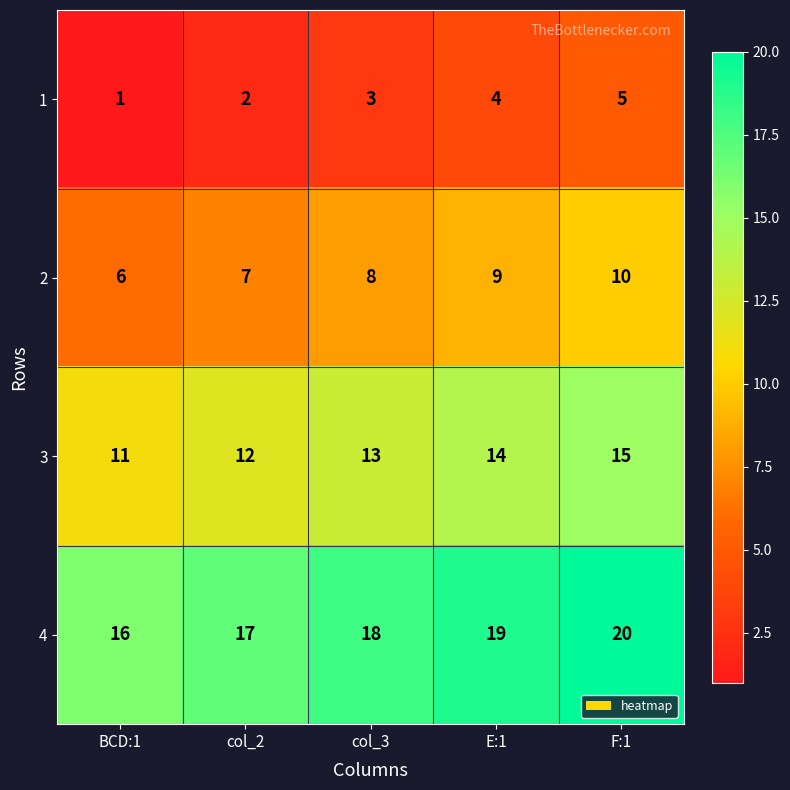

Which category has the highest value across all series?

F:1